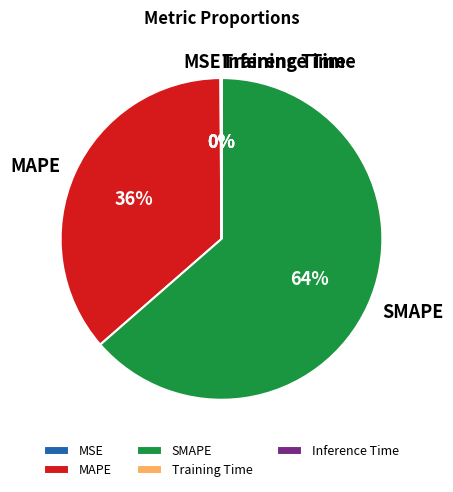

To the nearest percent, what is the difference between the largest and smallest slice percentages?

64%